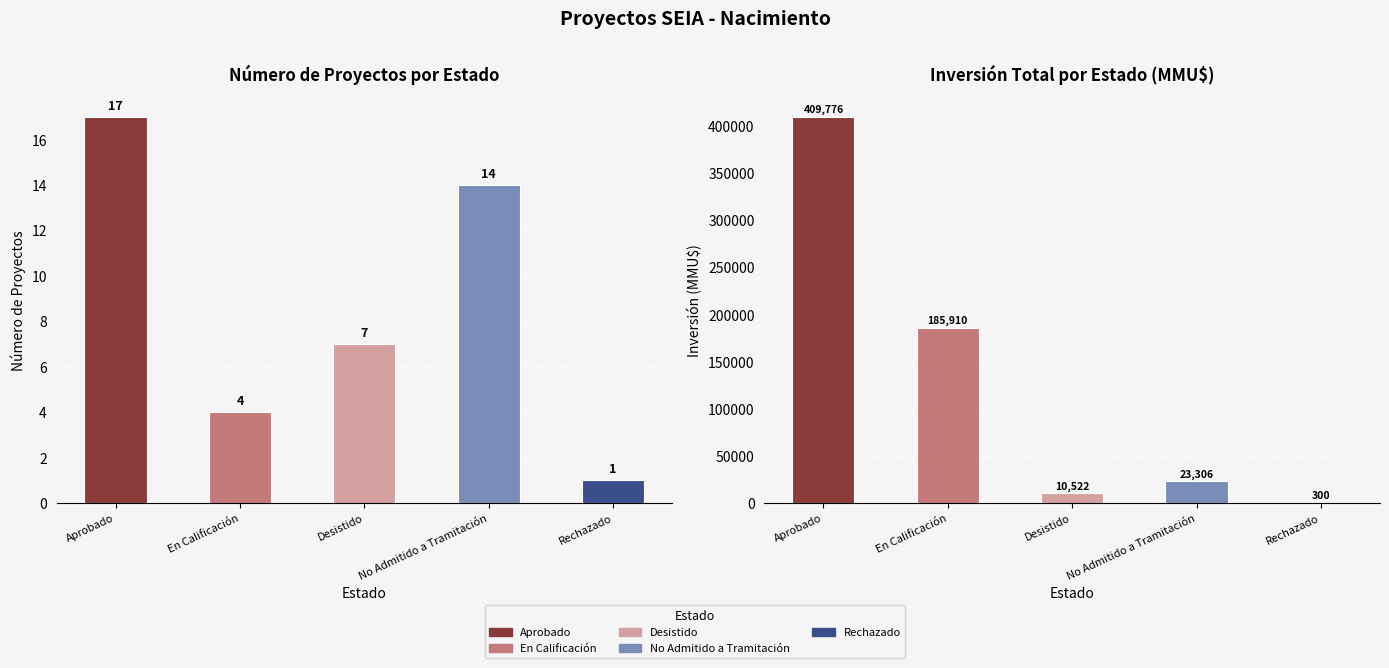

Does the chart contain any negative values?

No